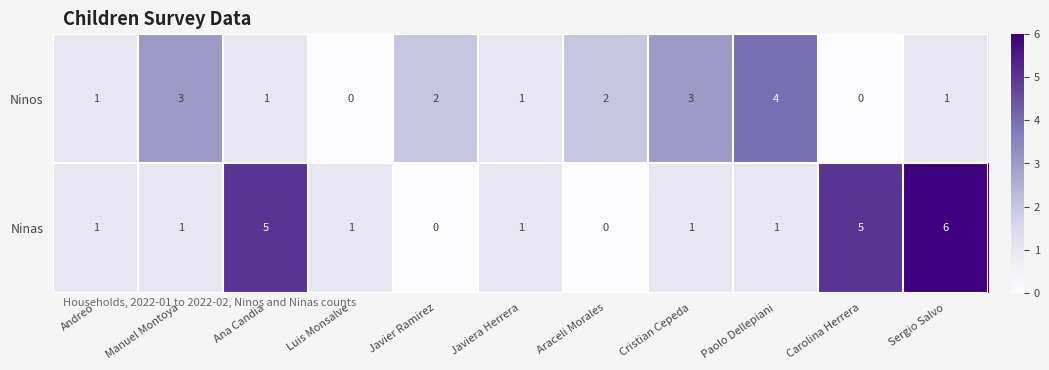

Between Cristian Cepeda and Sergio Salvo, which series saw the biggest shift?

Ninas